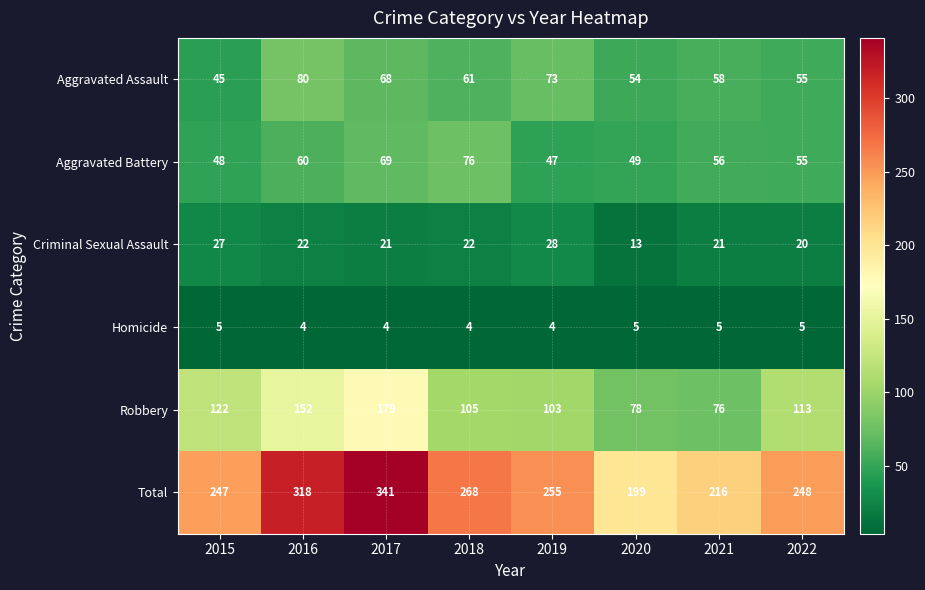

At which label is Robbery closest to 127?

2015